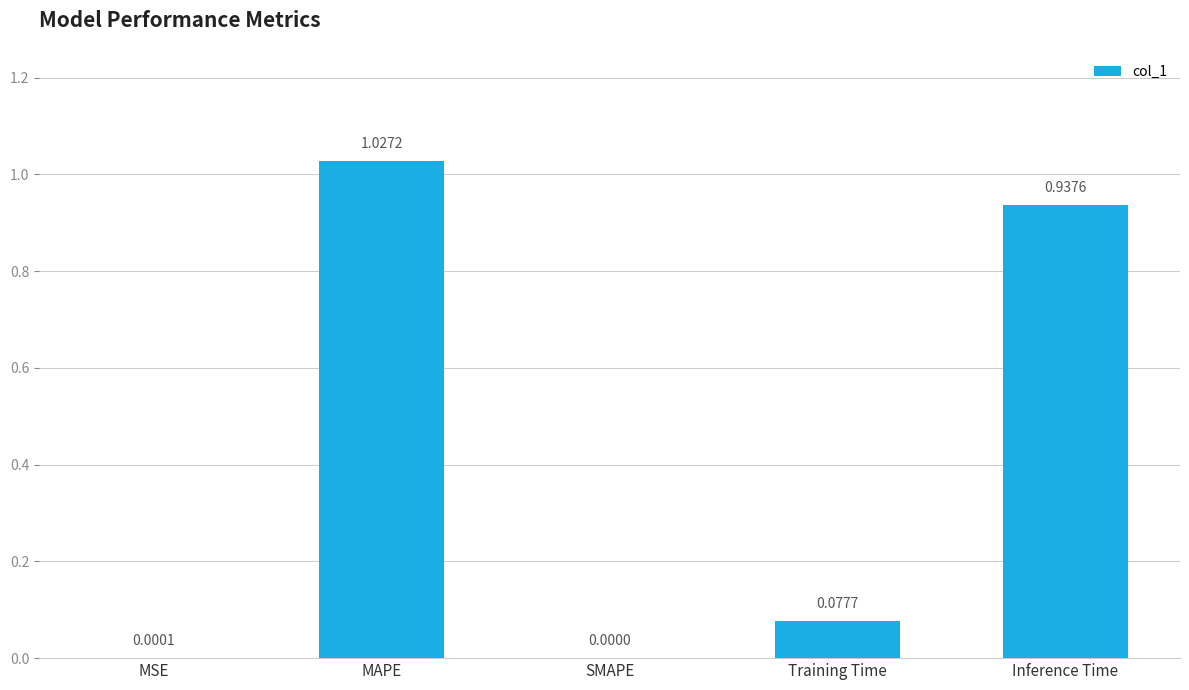

What is the change in value from MAPE to Training Time?

-0.9